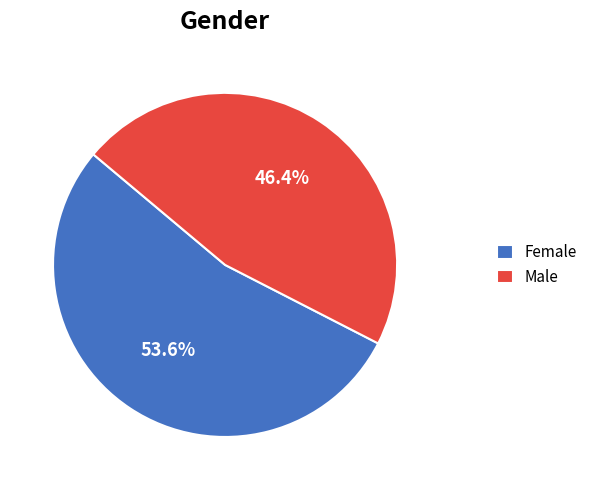

What is the largest slice in the pie chart?

Female